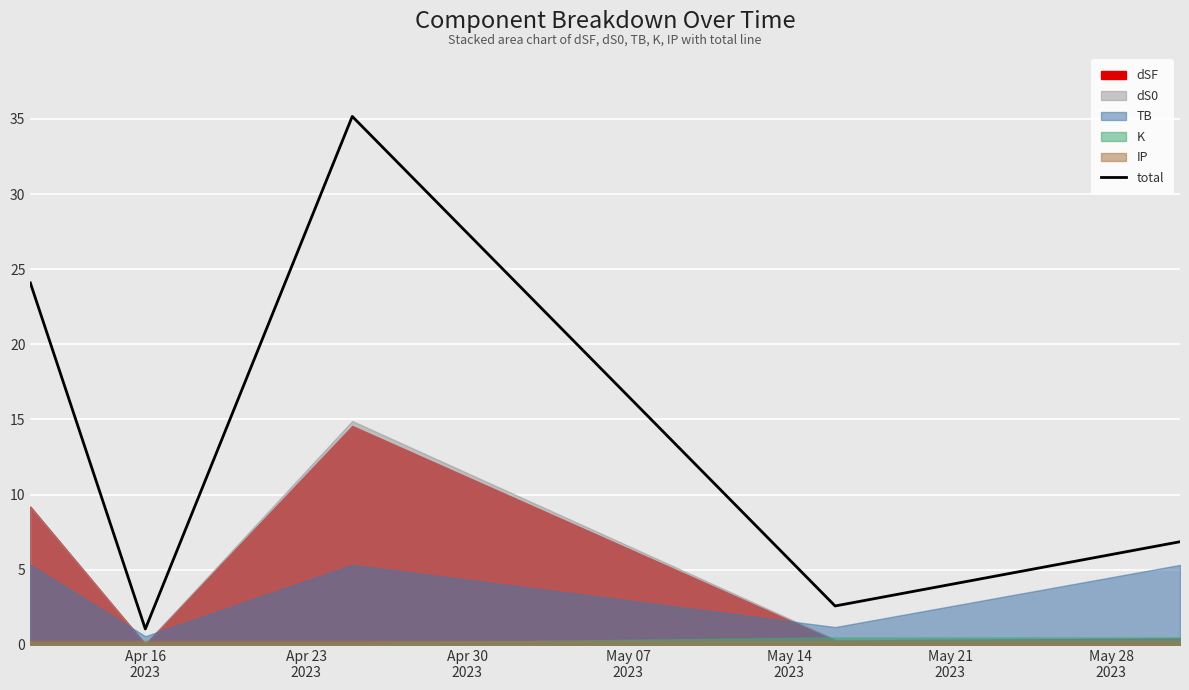

What is the minimum value for total?

1.1